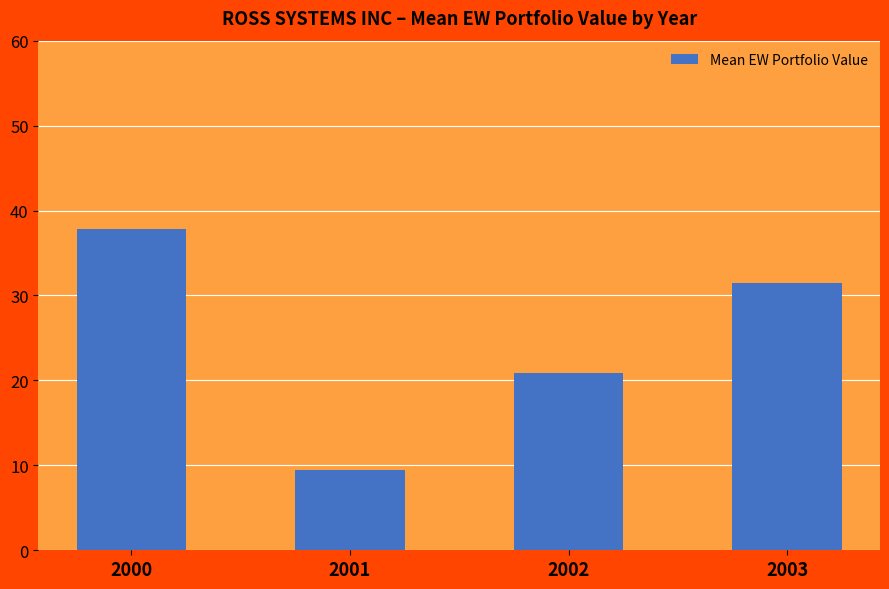

What is the greatest value displayed?

37.8